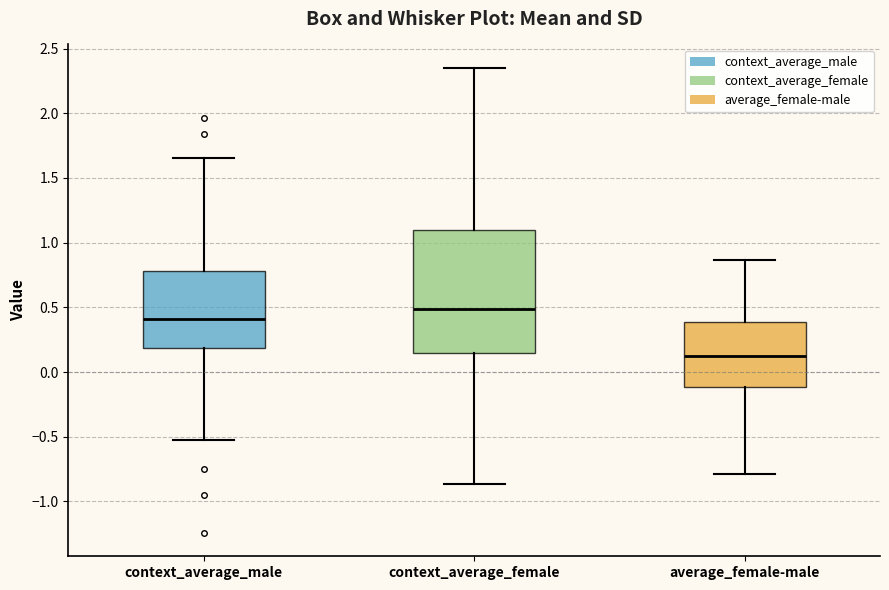

Which box is the tallest, from its lower edge to its upper edge?

context_average_female